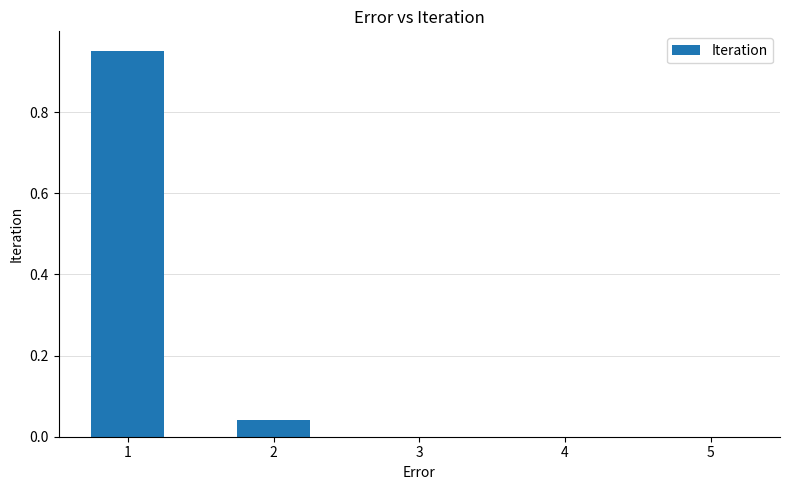

The chart shows a value of 0.0 at 2. True or false?

True